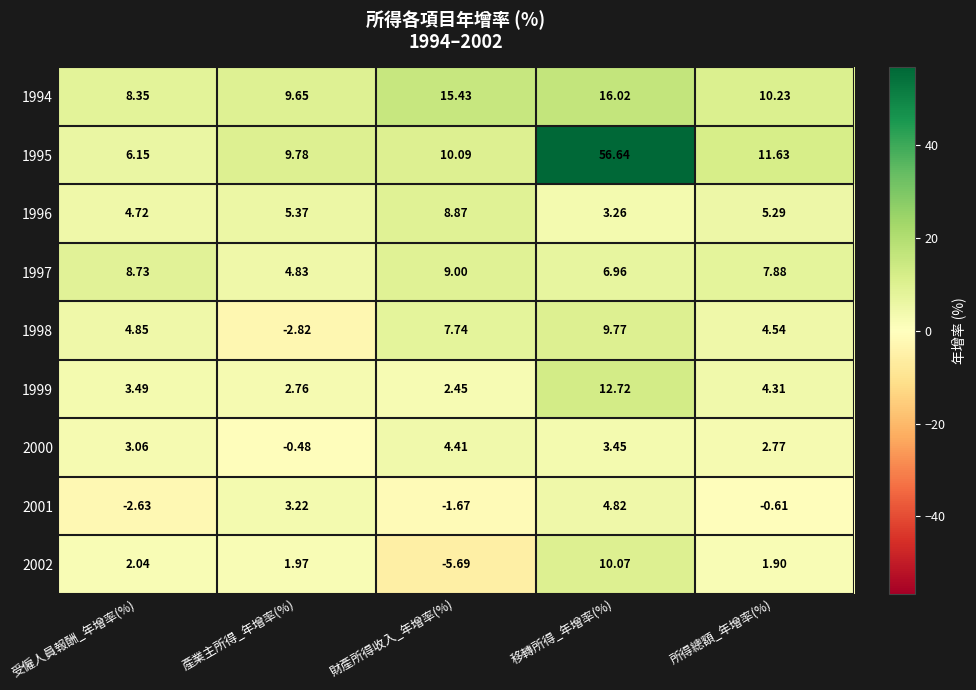

Which category has the highest value across all series?

移轉所得_年增率(%)